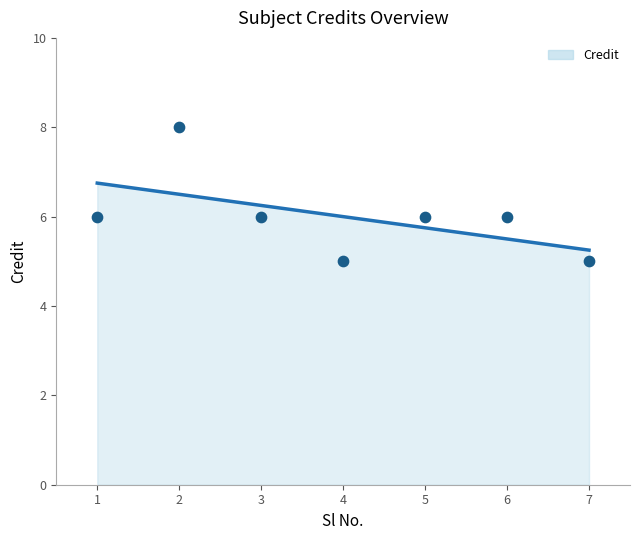

Between 7 and 3, which is larger?

3